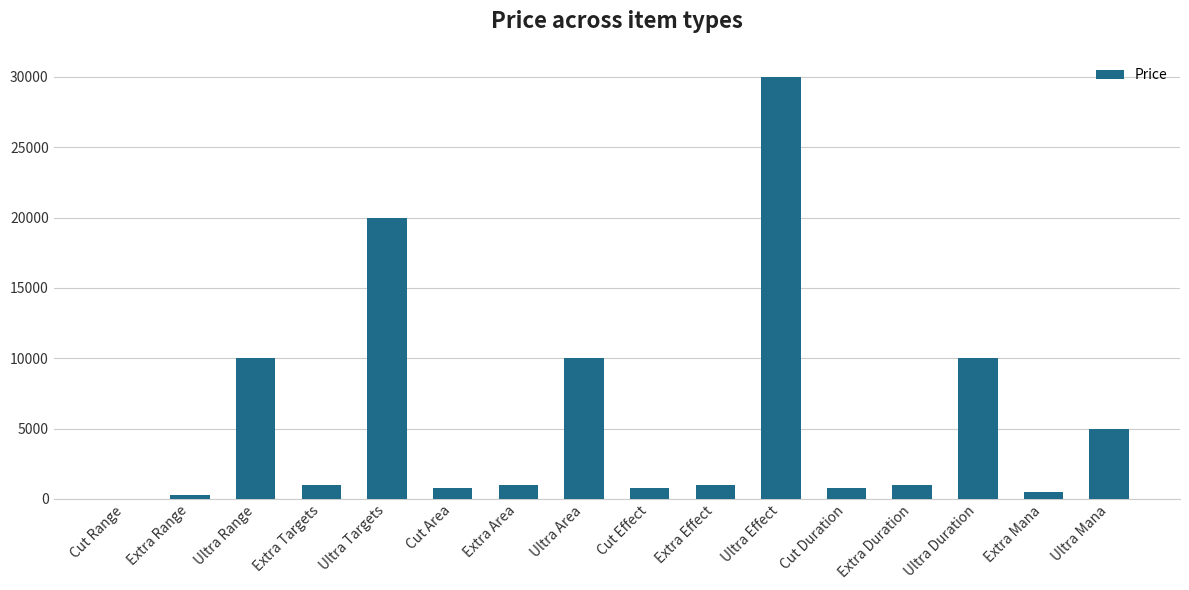

Reading left to right, list all the values displayed in this chart.

24	300	10000	1000	20000	770	1000	10000	770	1000	30000	770	1000	10000	500	5000